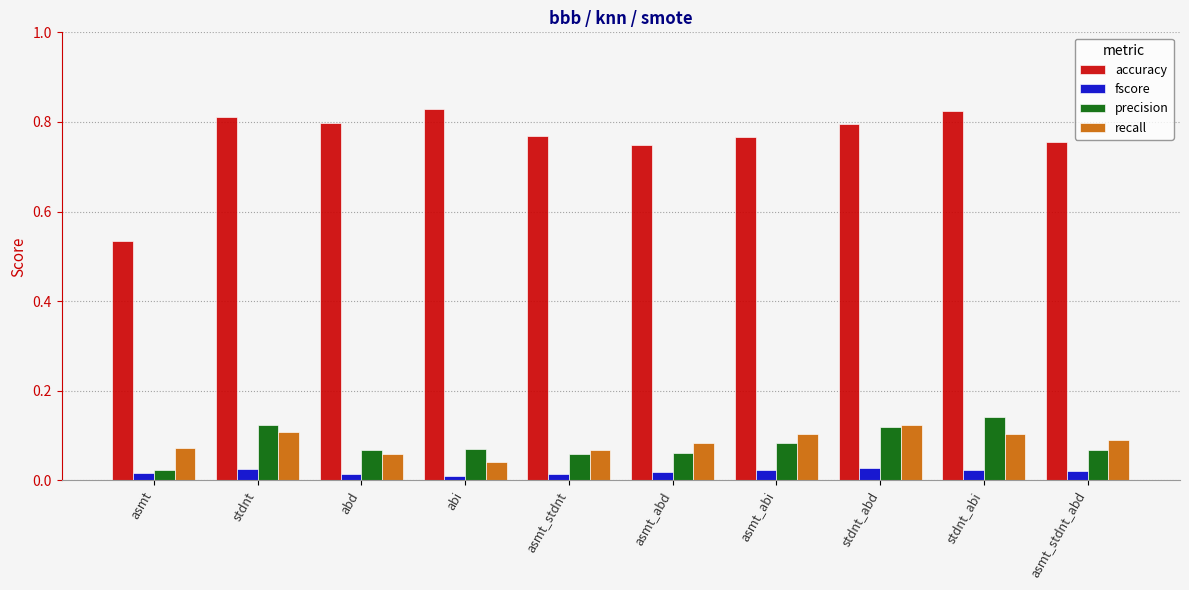

What position from the left is abd?

3